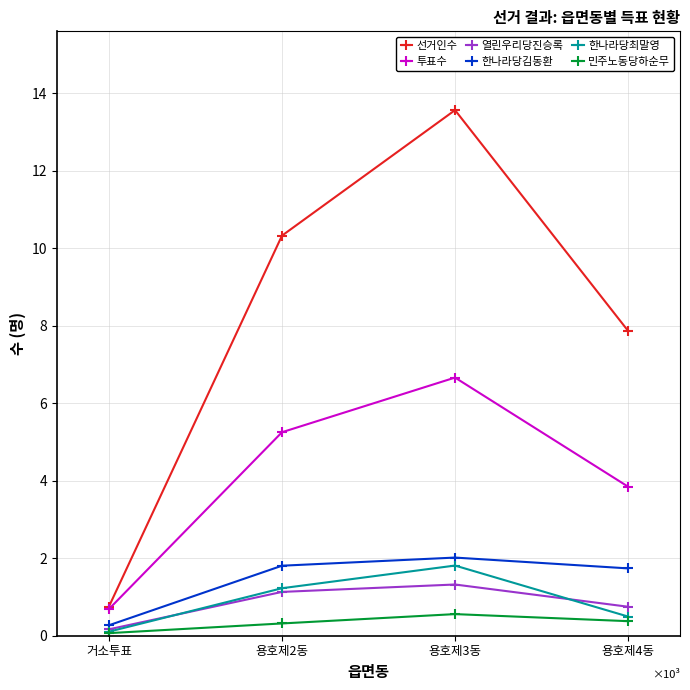

Is the value of 민주노동당하순무 at 거소투표 greater than the value of 투표수 at 용호제2동?

No